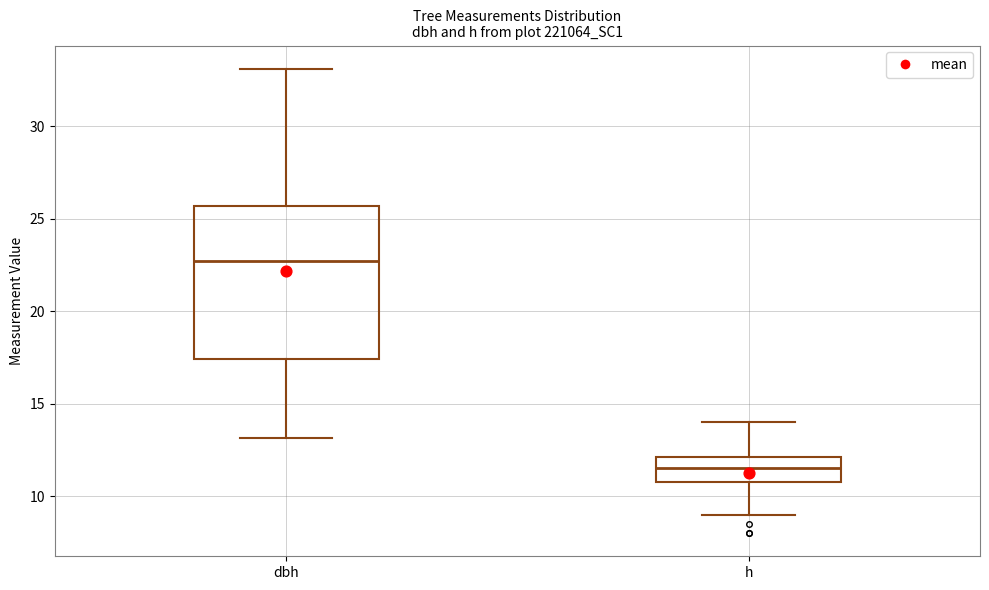

Where is the lower edge of the box for h on the y-axis? The values are not printed on the chart, so give them approximately, as read against the axis.

11.0